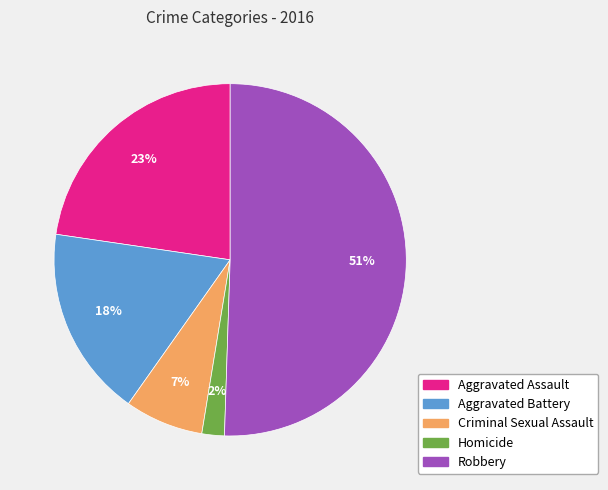

Between Aggravated Battery and Aggravated Assault, which is larger?

Aggravated Assault